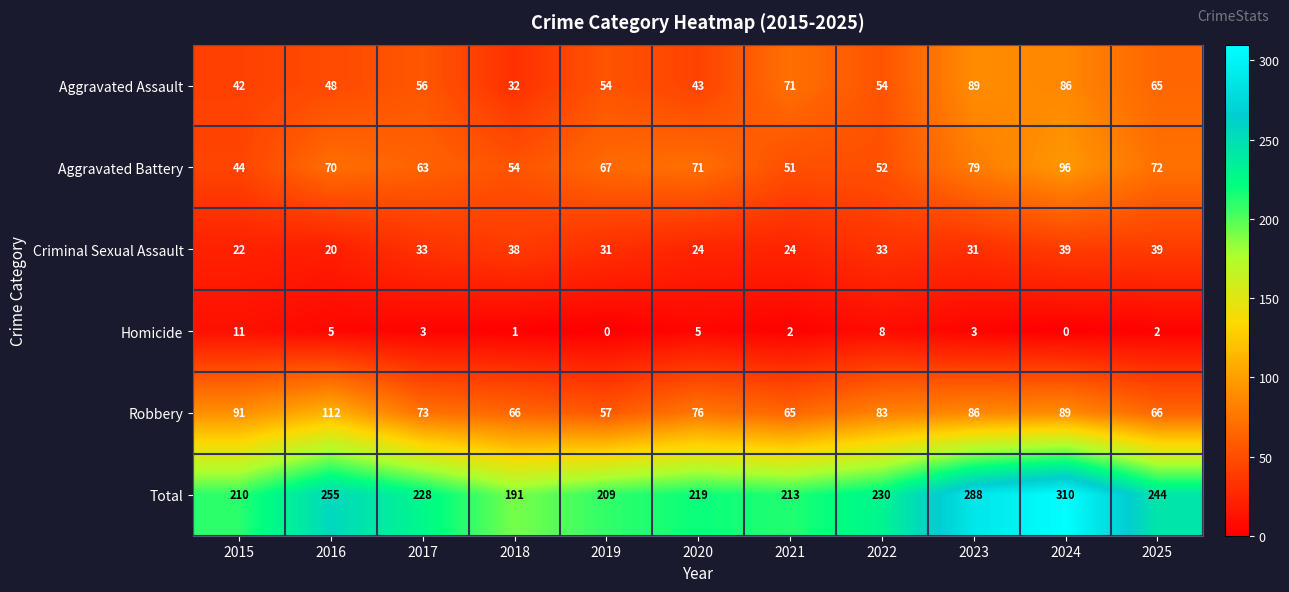

Where is Total nearest to the value 250?

2016